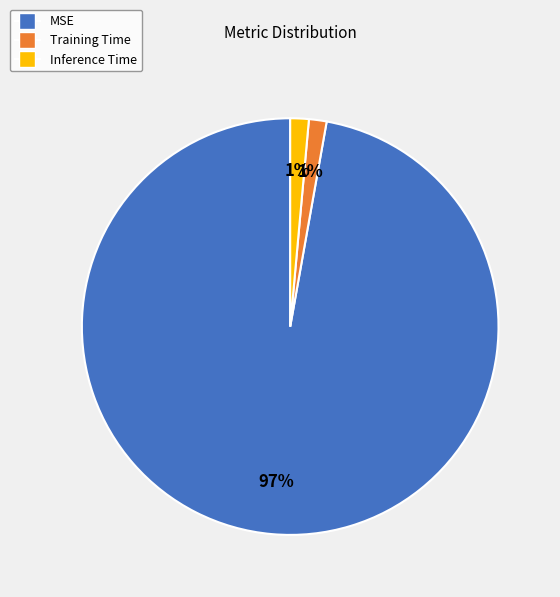

True or false: MSE accounts for 90% of the total.

False